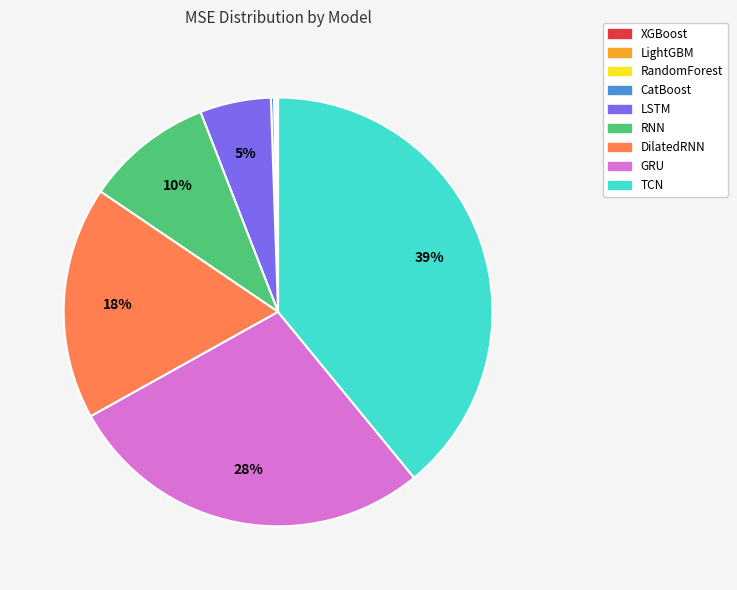

Between GRU and LSTM, which is larger?

GRU